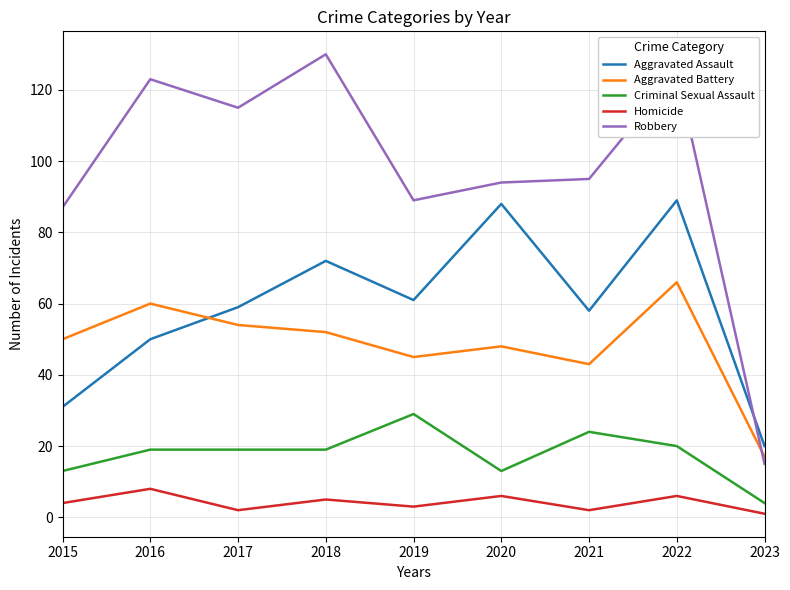

Reading left to right, extract all data points from this chart.

Aggravated Assault: 2015=31	2016=50	2017=59	2018=72	2019=61	2020=88	2021=58	2022=89	2023=20
Aggravated Battery: 2015=50	2016=60	2017=54	2018=52	2019=45	2020=48	2021=43	2022=66	2023=17
Criminal Sexual Assault: 2015=13	2016=19	2017=19	2018=19	2019=29	2020=13	2021=24	2022=20	2023=4
Homicide: 2015=4	2016=8	2017=2	2018=5	2019=3	2020=6	2021=2	2022=6	2023=1
Robbery: 2015=87	2016=123	2017=115	2018=130	2019=89	2020=94	2021=95	2022=125	2023=15